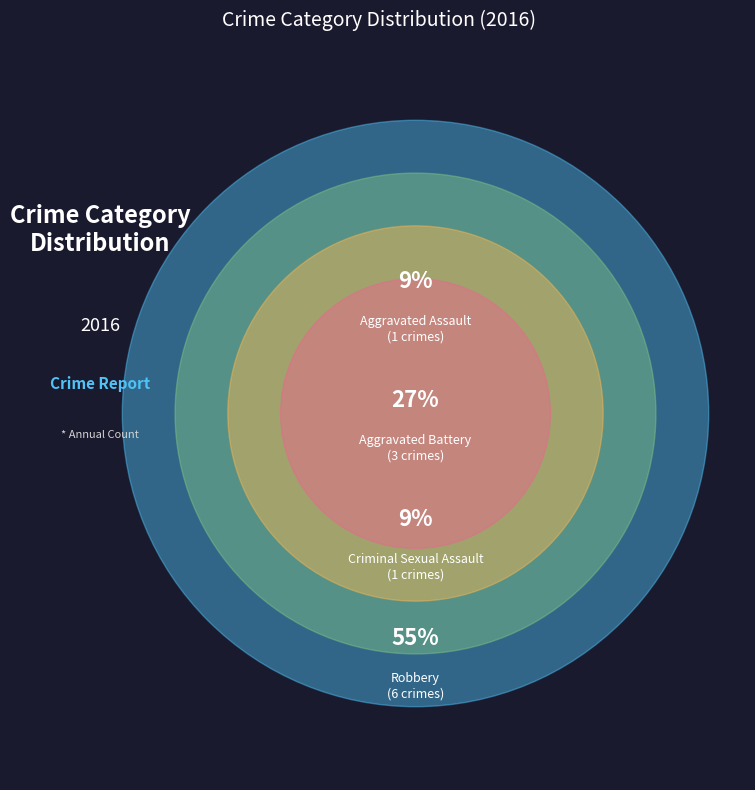

Does Robbery represent more than half of the total?

Yes